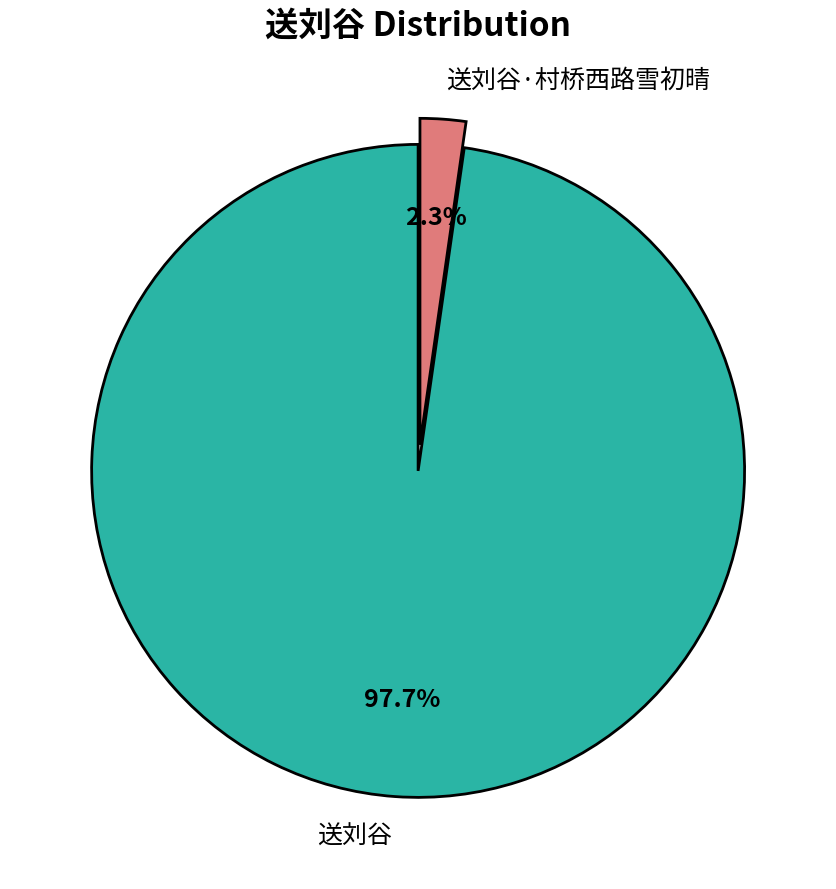

Which slice is the smallest?

送刘谷·村桥西路雪初晴